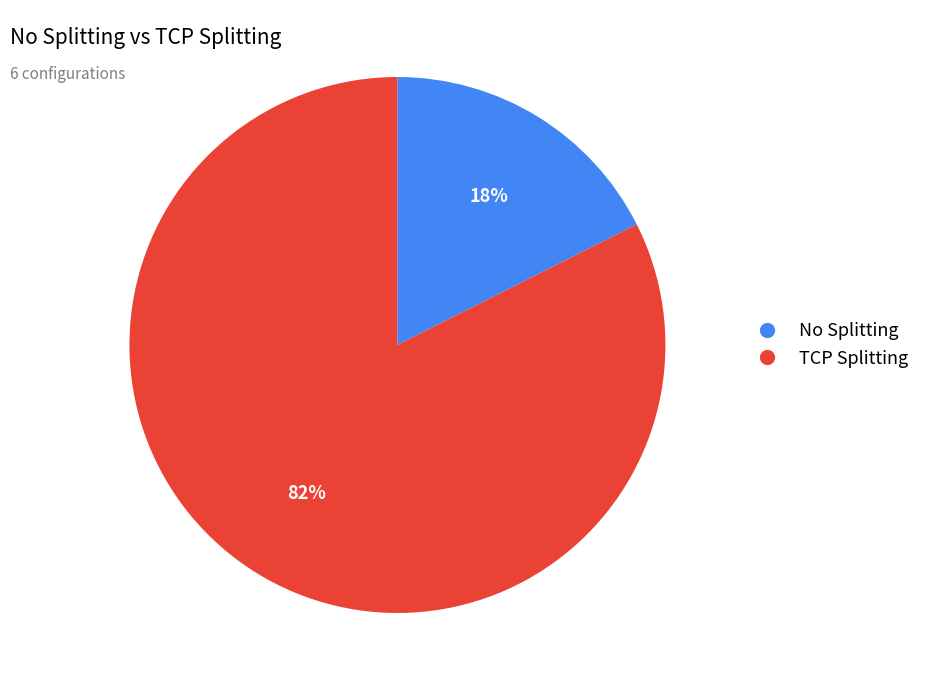

Does any single category account for the majority?

Yes